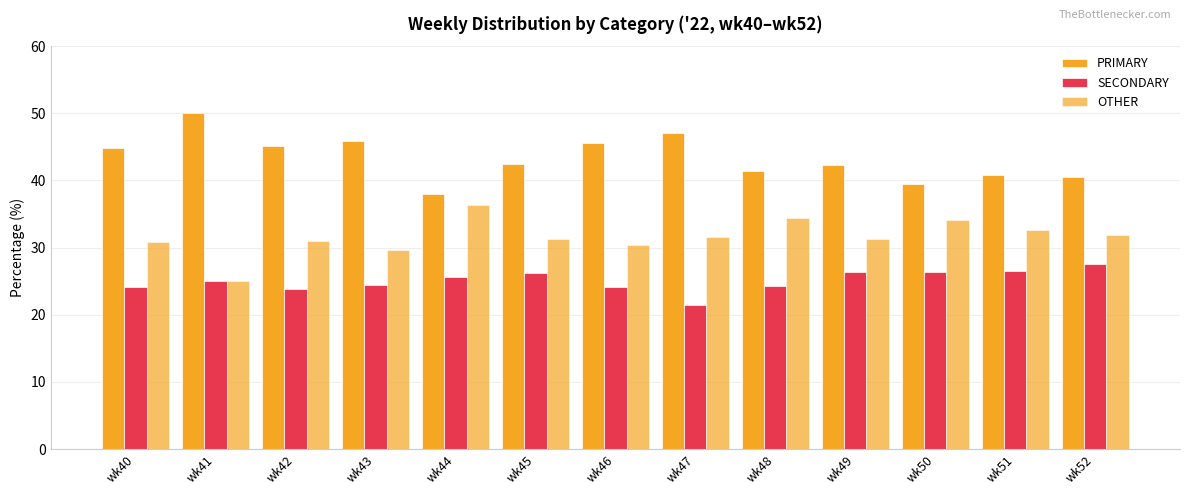

At which label does OTHER first exceed 31?

wk44